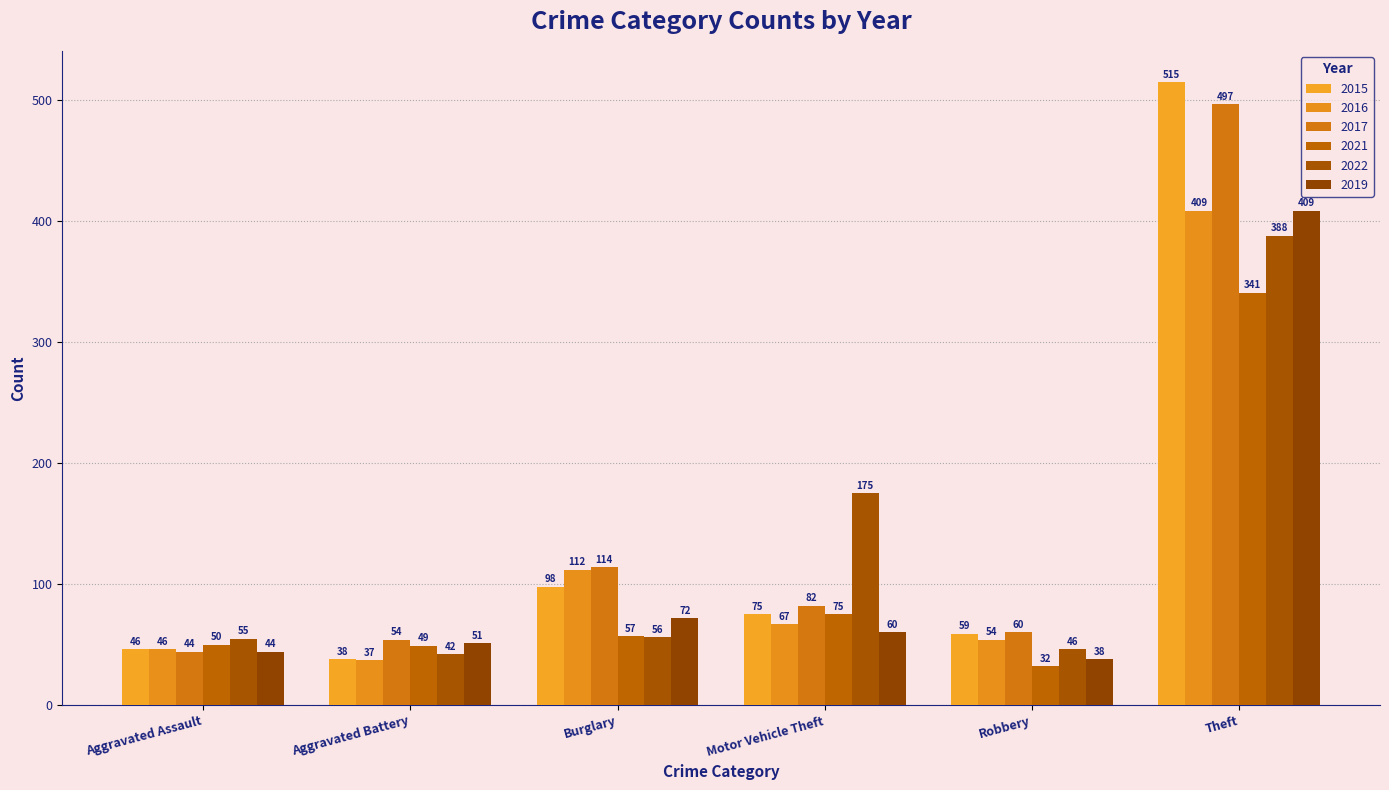

Reading right to left, what are all the values shown in this chart?

2015: 515	59	75	98	38	46
2016: 409	54	67	112	37	46
2017: 497	60	82	114	54	44
2021: 341	32	75	57	49	50
2022: 388	46	175	56	42	55
2019: 409	38	60	72	51	44